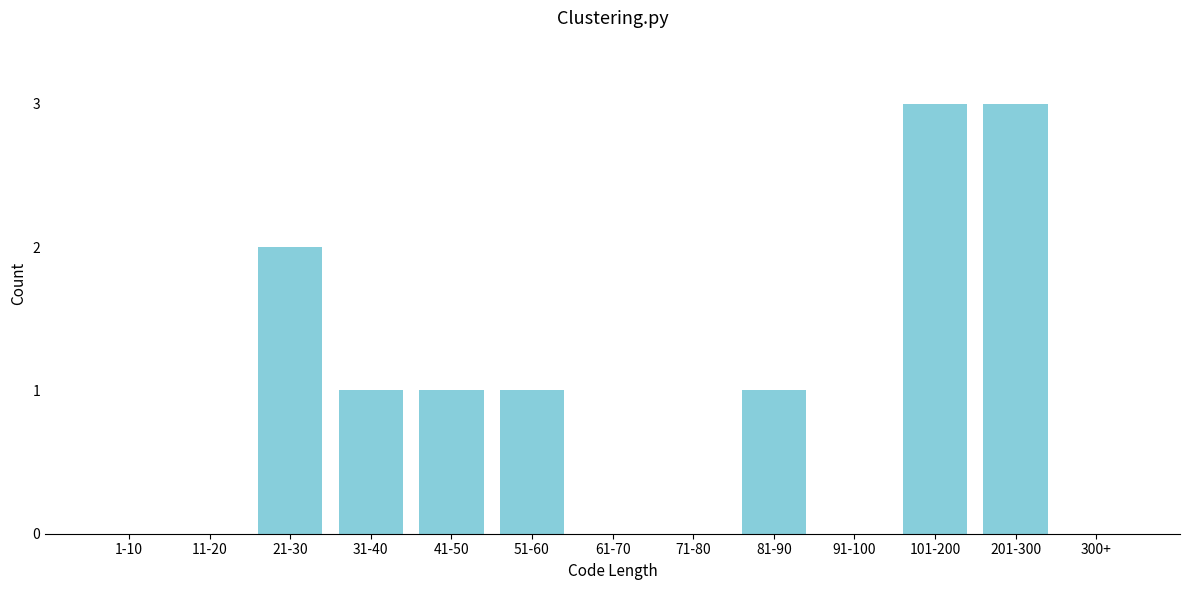

Reading left to right, extract all data points from this chart.

1-10=0	11-20=0	21-30=2	31-40=1	41-50=1	51-60=1	61-70=0	71-80=0	81-90=1	91-100=0	101-200=3	201-300=3	300+=0